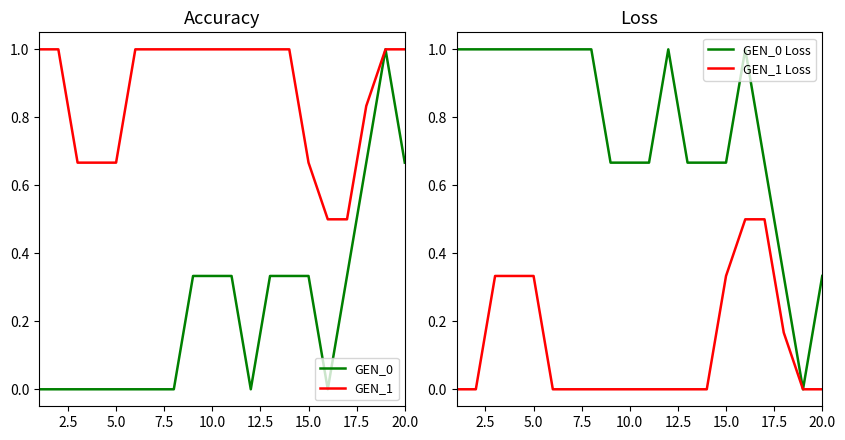

Is it true that GEN_1 Loss equals 0.0 at 10.0?

True